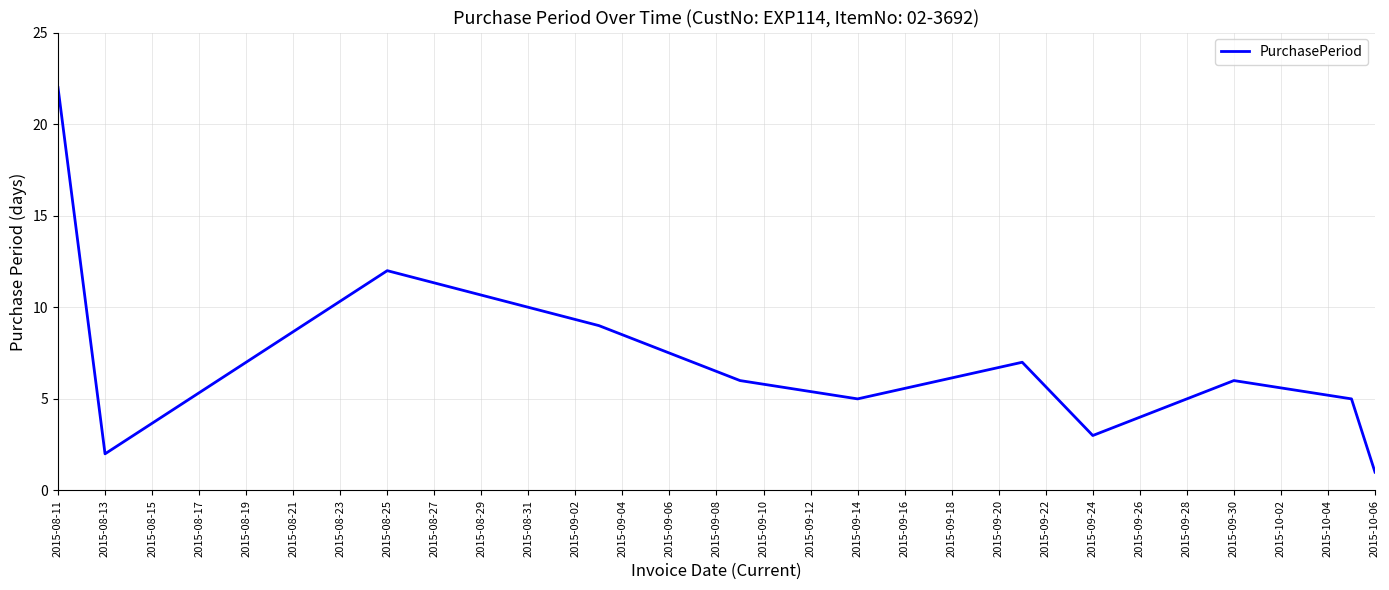

What is the maximum value shown in the chart?

22